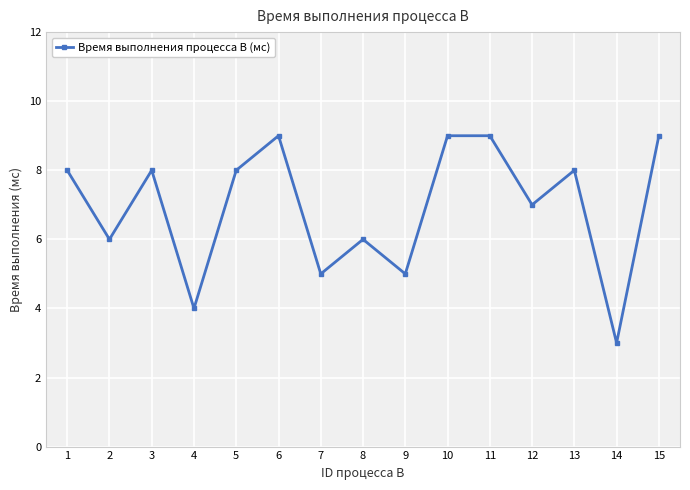

What value does the data have at 12?

7